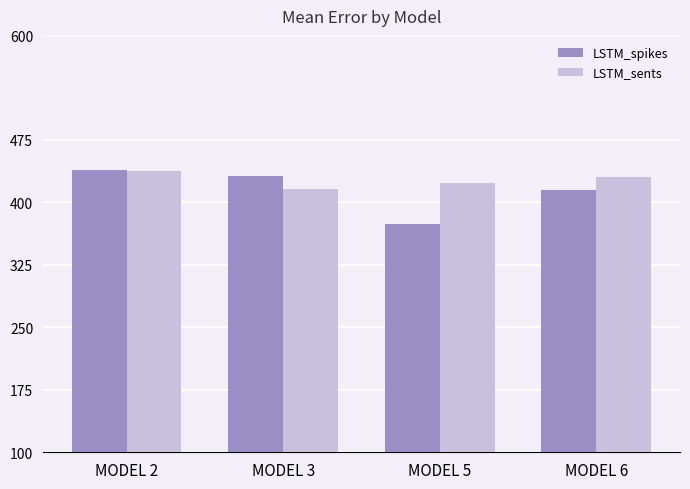

What is the difference between the maximum and minimum values in the LSTM_spikes series?

65.4